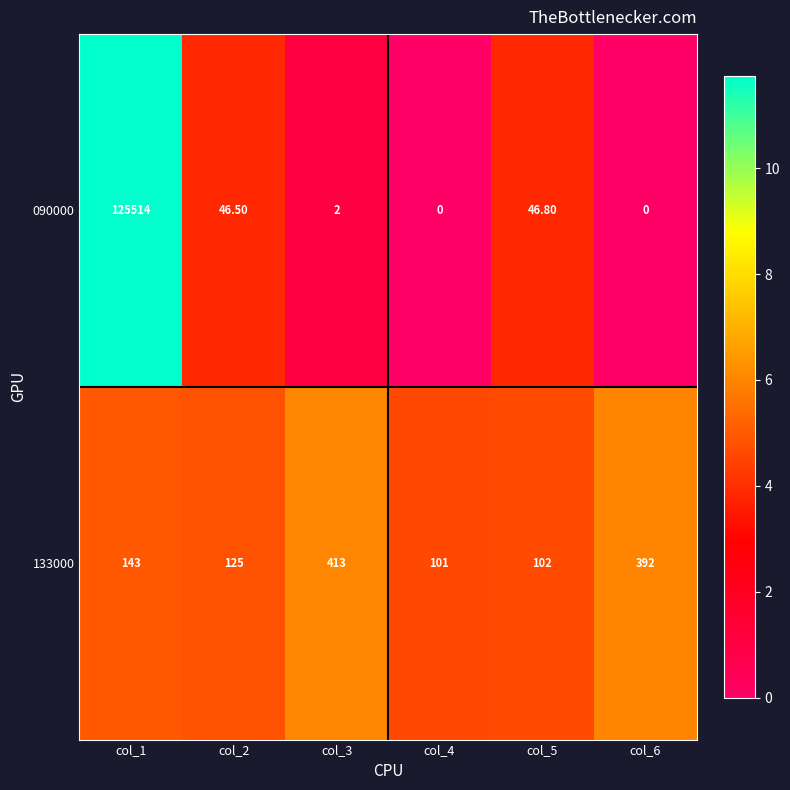

Which series has the largest total across all categories?

090000